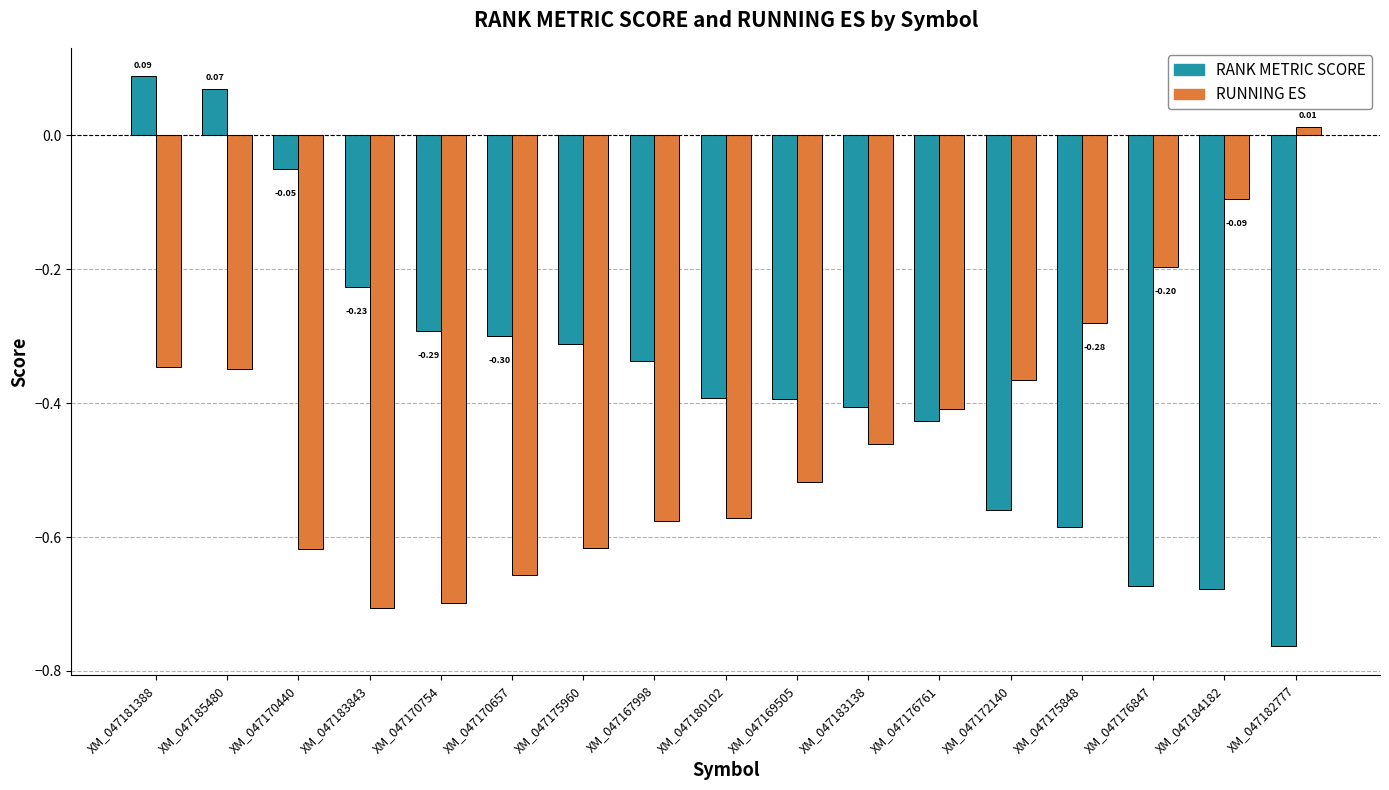

What is the total value across all series at XM_047175960?

-0.9